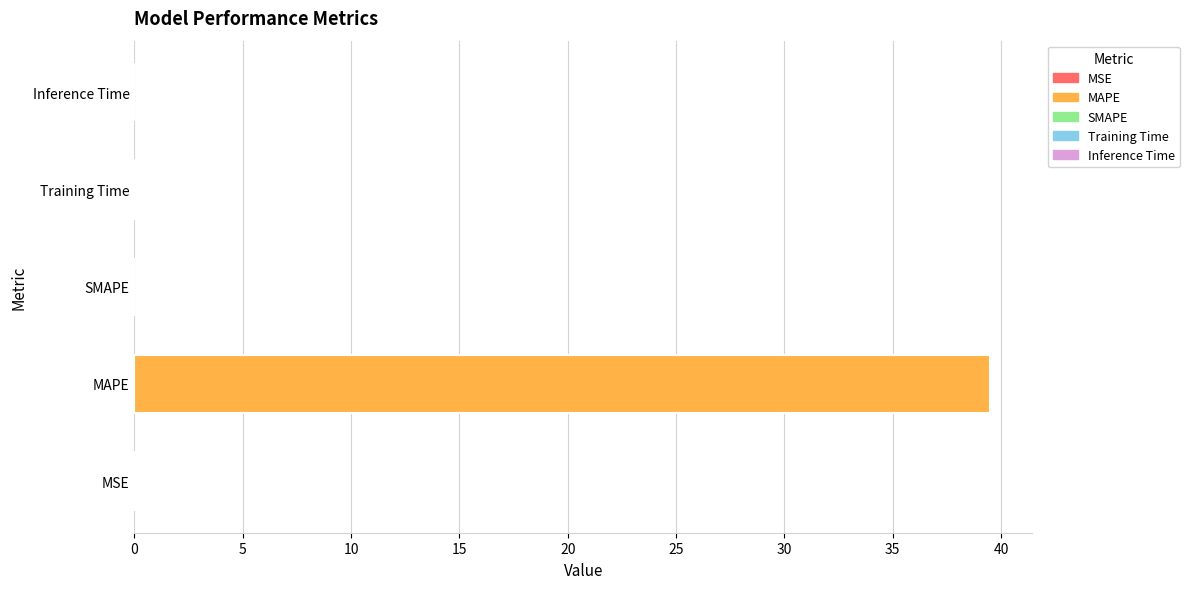

Which label corresponds to the largest value in the chart?

MAPE